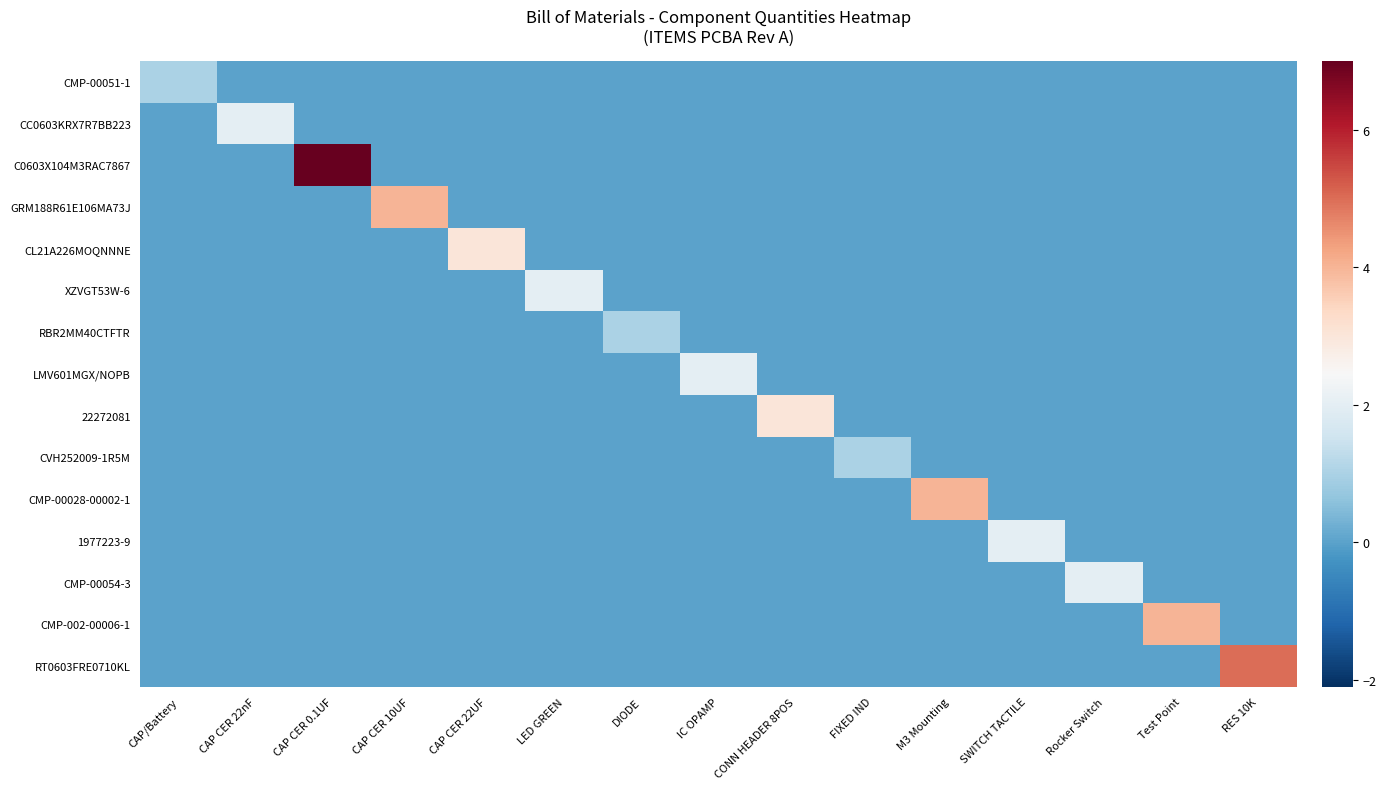

Reading left to right, list all the values displayed in this chart.

CMP-00051-1: CAP/Battery=1	CAP CER 22nF=0	CAP CER 0.1UF=0	CAP CER 10UF=0	CAP CER 22UF=0	LED GREEN=0	DIODE=0	IC OPAMP=0	CONN HEADER 8POS=0	FIXED IND=0	M3 Mounting=0	SWITCH TACTILE=0	Rocker Switch=0	Test Point=0	RES 10K=0
CC0603KRX7R7BB223: CAP/Battery=0	CAP CER 22nF=2	CAP CER 0.1UF=0	CAP CER 10UF=0	CAP CER 22UF=0	LED GREEN=0	DIODE=0	IC OPAMP=0	CONN HEADER 8POS=0	FIXED IND=0	M3 Mounting=0	SWITCH TACTILE=0	Rocker Switch=0	Test Point=0	RES 10K=0
C0603X104M3RAC7867: CAP/Battery=0	CAP CER 22nF=0	CAP CER 0.1UF=7	CAP CER 10UF=0	CAP CER 22UF=0	LED GREEN=0	DIODE=0	IC OPAMP=0	CONN HEADER 8POS=0	FIXED IND=0	M3 Mounting=0	SWITCH TACTILE=0	Rocker Switch=0	Test Point=0	RES 10K=0
GRM188R61E106MA73J: CAP/Battery=0	CAP CER 22nF=0	CAP CER 0.1UF=0	CAP CER 10UF=4	CAP CER 22UF=0	LED GREEN=0	DIODE=0	IC OPAMP=0	CONN HEADER 8POS=0	FIXED IND=0	M3 Mounting=0	SWITCH TACTILE=0	Rocker Switch=0	Test Point=0	RES 10K=0
CL21A226MOQNNNE: CAP/Battery=0	CAP CER 22nF=0	CAP CER 0.1UF=0	CAP CER 10UF=0	CAP CER 22UF=3	LED GREEN=0	DIODE=0	IC OPAMP=0	CONN HEADER 8POS=0	FIXED IND=0	M3 Mounting=0	SWITCH TACTILE=0	Rocker Switch=0	Test Point=0	RES 10K=0
XZVGT53W-6: CAP/Battery=0	CAP CER 22nF=0	CAP CER 0.1UF=0	CAP CER 10UF=0	CAP CER 22UF=0	LED GREEN=2	DIODE=0	IC OPAMP=0	CONN HEADER 8POS=0	FIXED IND=0	M3 Mounting=0	SWITCH TACTILE=0	Rocker Switch=0	Test Point=0	RES 10K=0
RBR2MM40CTFTR: CAP/Battery=0	CAP CER 22nF=0	CAP CER 0.1UF=0	CAP CER 10UF=0	CAP CER 22UF=0	LED GREEN=0	DIODE=1	IC OPAMP=0	CONN HEADER 8POS=0	FIXED IND=0	M3 Mounting=0	SWITCH TACTILE=0	Rocker Switch=0	Test Point=0	RES 10K=0
LMV601MGX/NOPB: CAP/Battery=0	CAP CER 22nF=0	CAP CER 0.1UF=0	CAP CER 10UF=0	CAP CER 22UF=0	LED GREEN=0	DIODE=0	IC OPAMP=2	CONN HEADER 8POS=0	FIXED IND=0	M3 Mounting=0	SWITCH TACTILE=0	Rocker Switch=0	Test Point=0	RES 10K=0
22272081: CAP/Battery=0	CAP CER 22nF=0	CAP CER 0.1UF=0	CAP CER 10UF=0	CAP CER 22UF=0	LED GREEN=0	DIODE=0	IC OPAMP=0	CONN HEADER 8POS=3	FIXED IND=0	M3 Mounting=0	SWITCH TACTILE=0	Rocker Switch=0	Test Point=0	RES 10K=0
CVH252009-1R5M: CAP/Battery=0	CAP CER 22nF=0	CAP CER 0.1UF=0	CAP CER 10UF=0	CAP CER 22UF=0	LED GREEN=0	DIODE=0	IC OPAMP=0	CONN HEADER 8POS=0	FIXED IND=1	M3 Mounting=0	SWITCH TACTILE=0	Rocker Switch=0	Test Point=0	RES 10K=0
CMP-00028-00002-1: CAP/Battery=0	CAP CER 22nF=0	CAP CER 0.1UF=0	CAP CER 10UF=0	CAP CER 22UF=0	LED GREEN=0	DIODE=0	IC OPAMP=0	CONN HEADER 8POS=0	FIXED IND=0	M3 Mounting=4	SWITCH TACTILE=0	Rocker Switch=0	Test Point=0	RES 10K=0
1977223-9: CAP/Battery=0	CAP CER 22nF=0	CAP CER 0.1UF=0	CAP CER 10UF=0	CAP CER 22UF=0	LED GREEN=0	DIODE=0	IC OPAMP=0	CONN HEADER 8POS=0	FIXED IND=0	M3 Mounting=0	SWITCH TACTILE=2	Rocker Switch=0	Test Point=0	RES 10K=0
CMP-00054-3: CAP/Battery=0	CAP CER 22nF=0	CAP CER 0.1UF=0	CAP CER 10UF=0	CAP CER 22UF=0	LED GREEN=0	DIODE=0	IC OPAMP=0	CONN HEADER 8POS=0	FIXED IND=0	M3 Mounting=0	SWITCH TACTILE=0	Rocker Switch=2	Test Point=0	RES 10K=0
CMP-002-00006-1: CAP/Battery=0	CAP CER 22nF=0	CAP CER 0.1UF=0	CAP CER 10UF=0	CAP CER 22UF=0	LED GREEN=0	DIODE=0	IC OPAMP=0	CONN HEADER 8POS=0	FIXED IND=0	M3 Mounting=0	SWITCH TACTILE=0	Rocker Switch=0	Test Point=4	RES 10K=0
RT0603FRE0710KL: CAP/Battery=0	CAP CER 22nF=0	CAP CER 0.1UF=0	CAP CER 10UF=0	CAP CER 22UF=0	LED GREEN=0	DIODE=0	IC OPAMP=0	CONN HEADER 8POS=0	FIXED IND=0	M3 Mounting=0	SWITCH TACTILE=0	Rocker Switch=0	Test Point=0	RES 10K=5